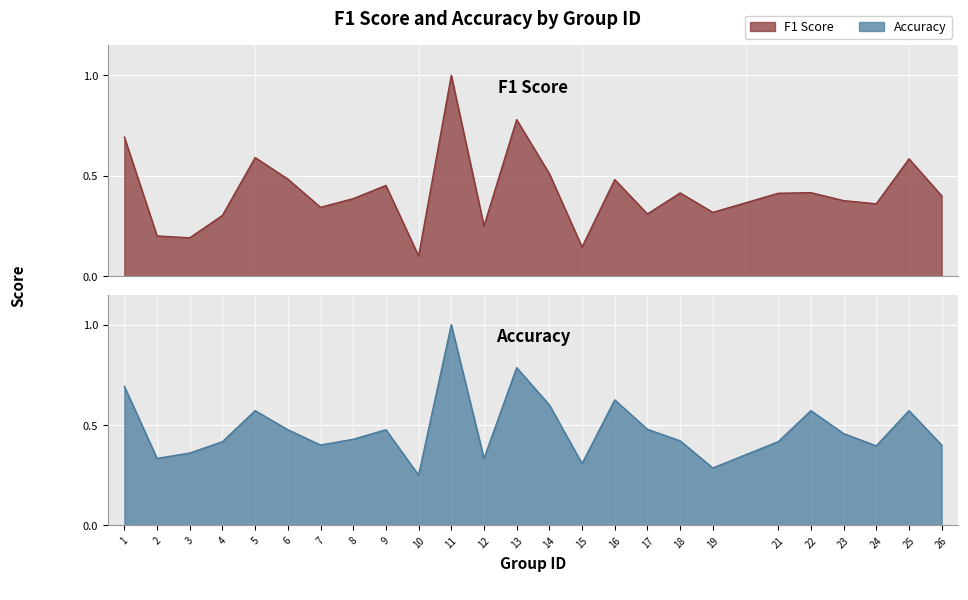

What is the total value across all series at 25?

1.2